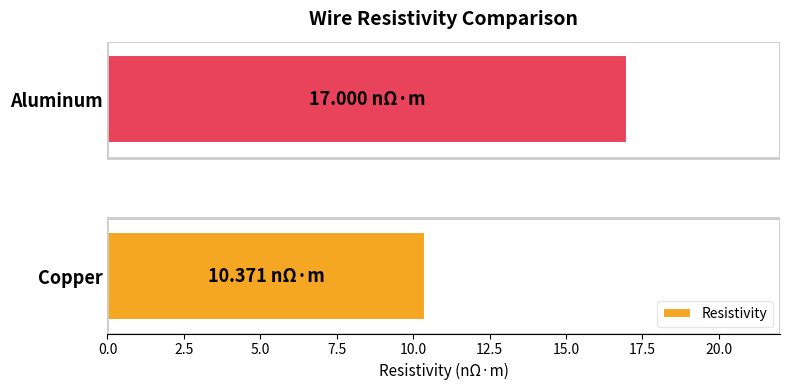

What is the sum of all values?

27.4